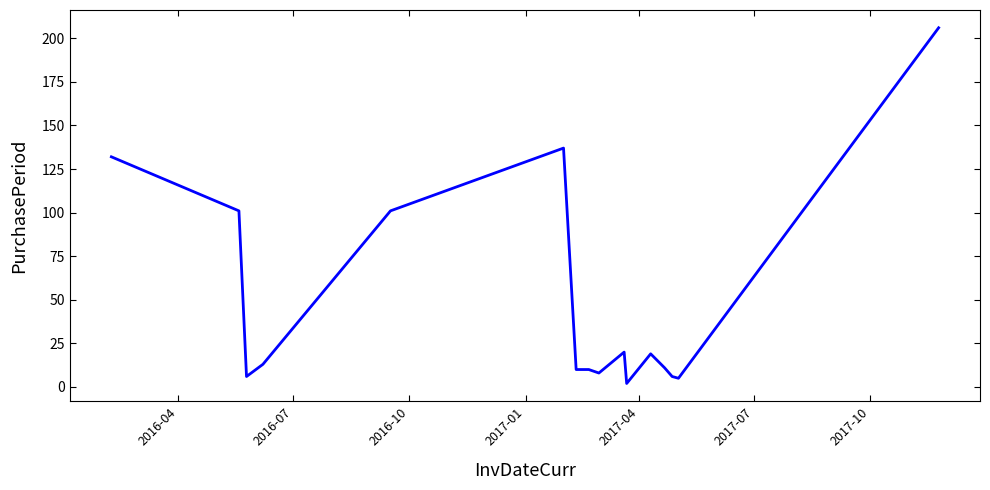

What is the difference between the second highest and minimum values?

135